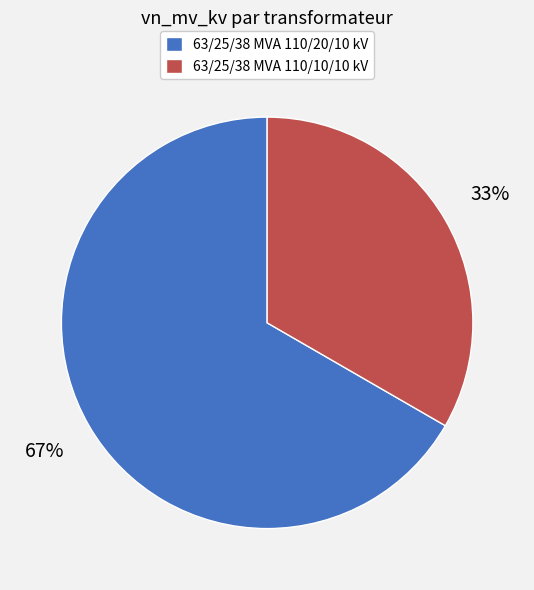

Does any single category account for the majority?

Yes